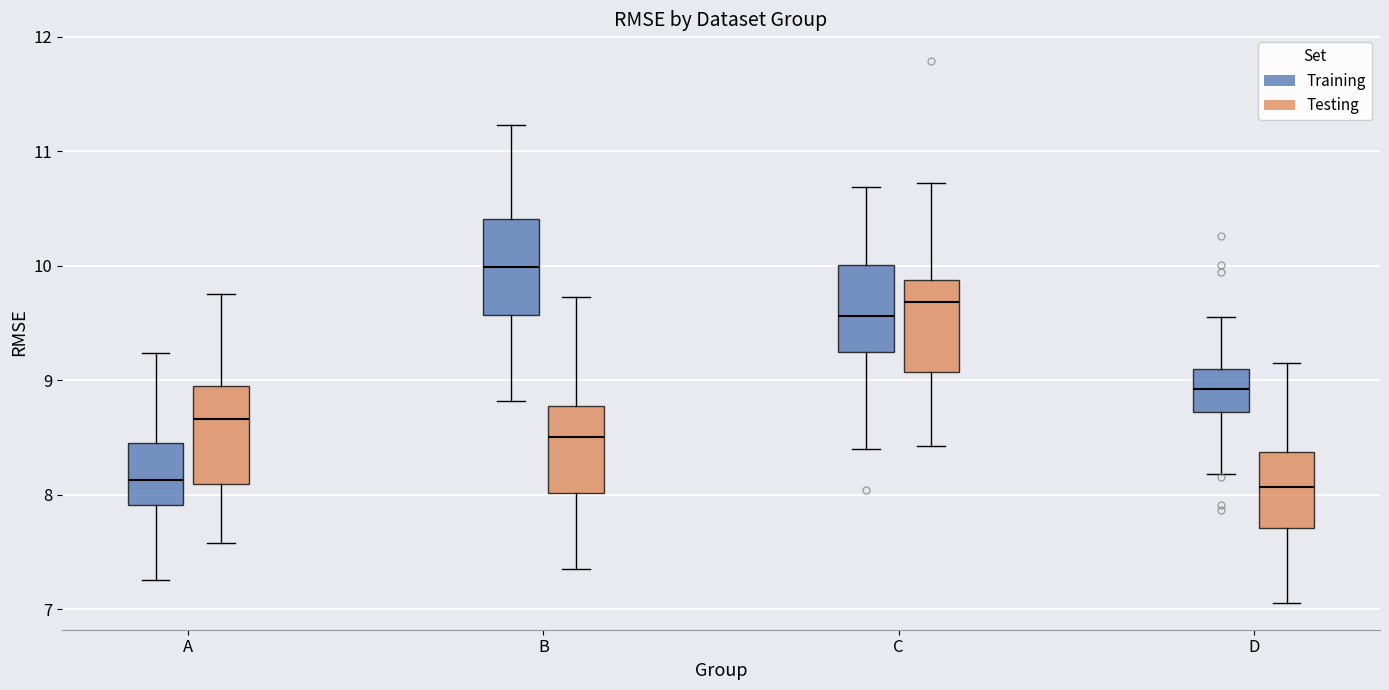

Reading left to right, transcribe this box plot: for each box, give where its median line is, the range the box spans, and where its two whiskers end, as read against the y-axis. The values are not printed on the chart, so give them approximately, as read against the axis.

A (Training): median 8.1, box 7.9 to 8.4, whiskers 7.3 to 9.2
A (Testing): median 8.7, box 8.1 to 8.9, whiskers 7.6 to 9.8
B (Training): median 10.0, box 9.6 to 10.4, whiskers 8.8 to 11.2
B (Testing): median 8.5, box 8.0 to 8.8, whiskers 7.4 to 9.7
C (Training): median 9.6, box 9.2 to 10.0, whiskers 8.4 to 10.7
C (Testing): median 9.7, box 9.1 to 9.9, whiskers 8.4 to 10.7
D (Training): median 8.9, box 8.7 to 9.1, whiskers 8.2 to 9.6
D (Testing): median 8.1, box 7.7 to 8.4, whiskers 7.1 to 9.2